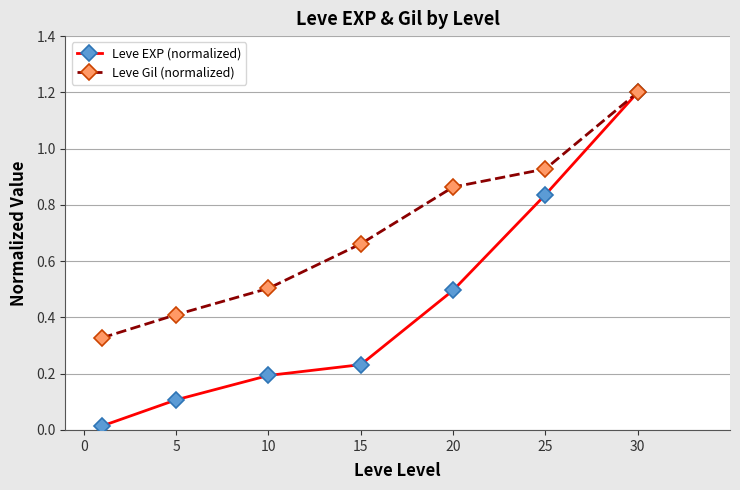

Which series has the largest total across all categories?

Leve Gil (normalized)